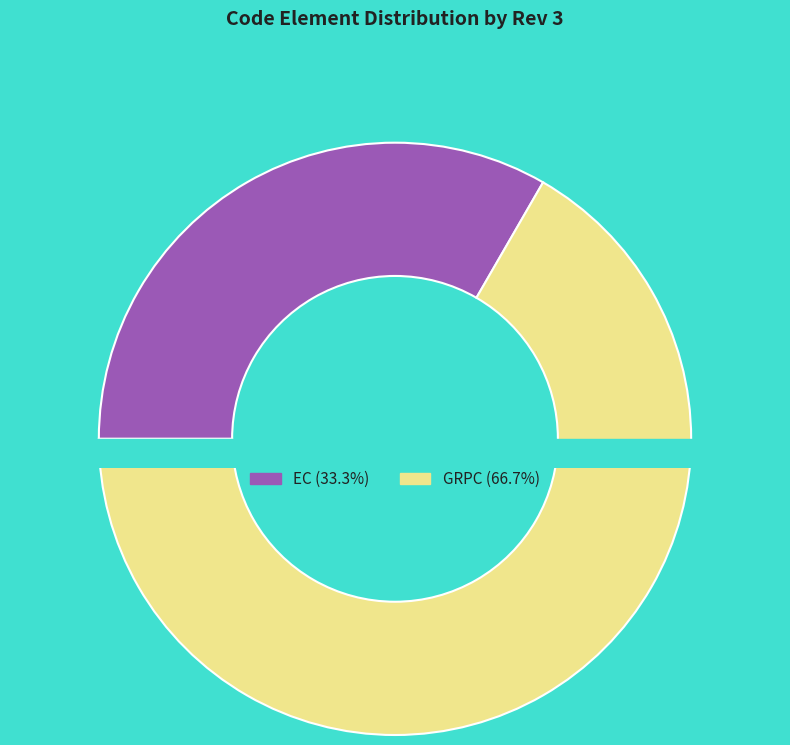

Which has a higher value, GRPC or EC?

GRPC